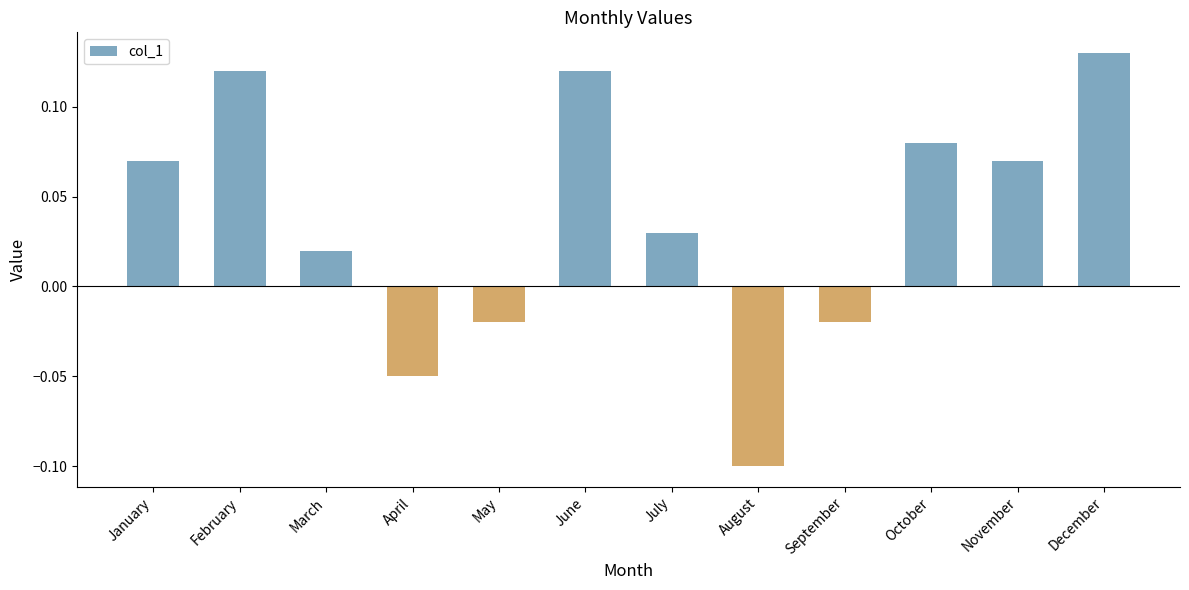

Where does the data first go above 0?

January